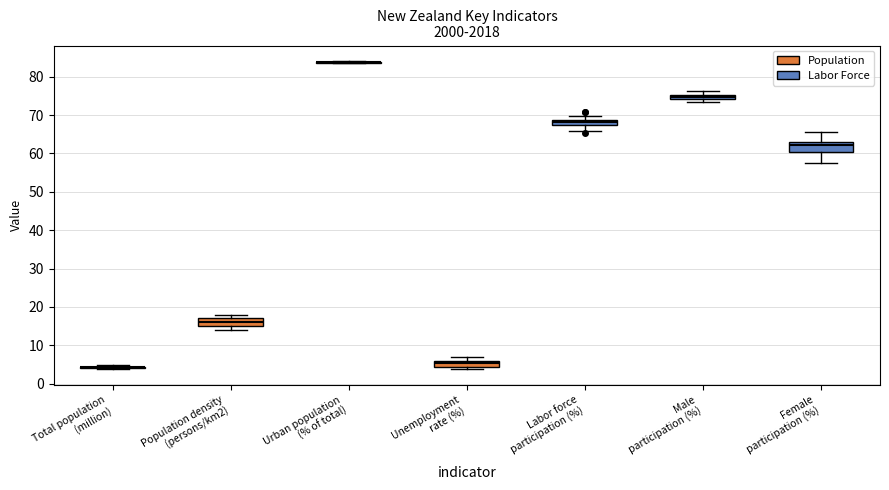

Where is the lower edge of the box for Male participation (%) on the y-axis? The values are not printed on the chart, so give them approximately, as read against the axis.

74